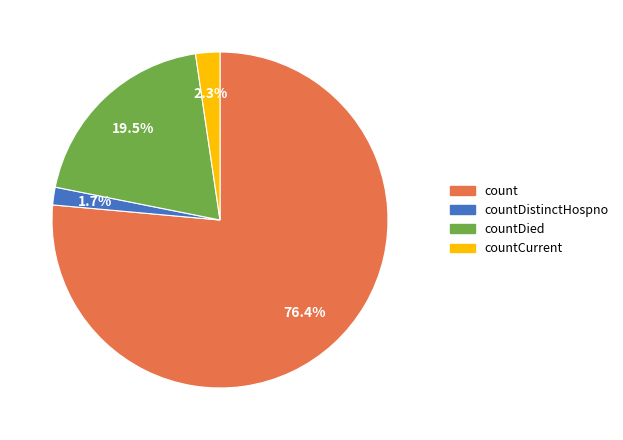

To the nearest percent, what is the difference between the largest and smallest slice percentages?

75%